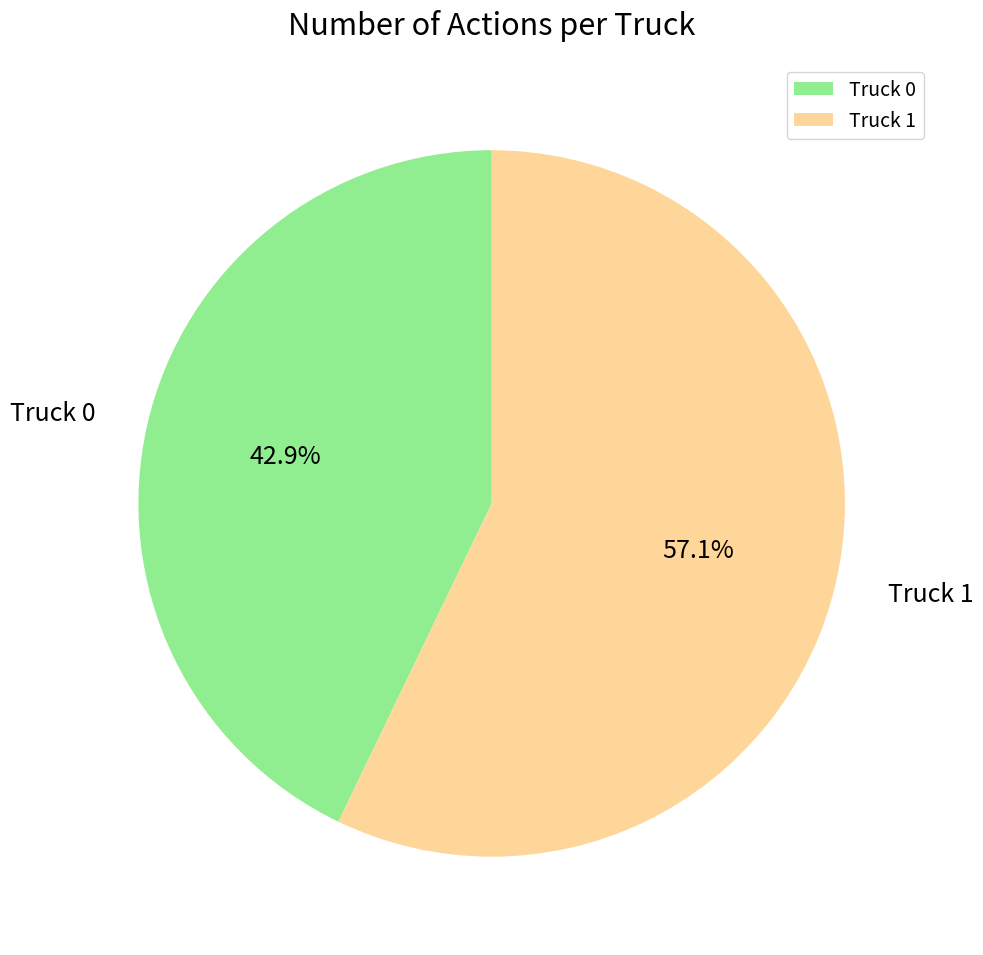

Combined, do Truck 0 and Truck 1 account for over 50%?

Yes